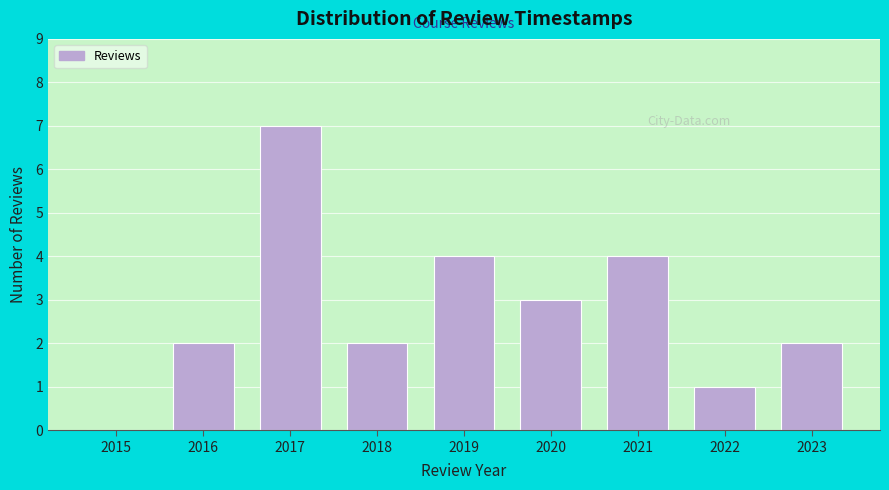

What is the height of the bar covering 2016.5 to 2017.5 on the x-axis? The values are not printed on the chart, so give them approximately, as read against the axis.

7